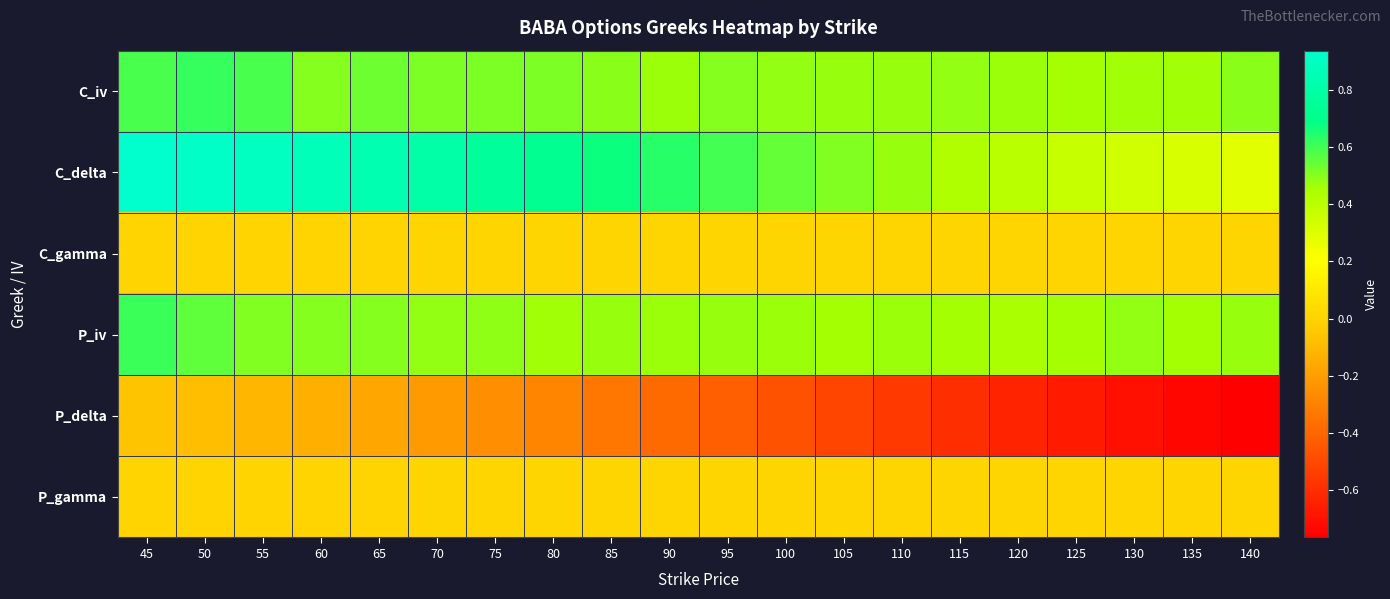

At how many categories does at least one series exceed 0?

20